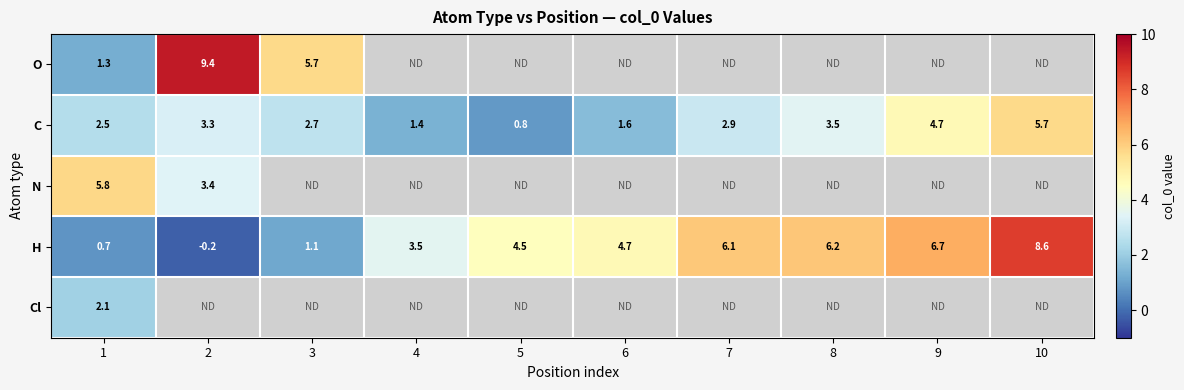

Which series has the largest range (max minus min)?

H